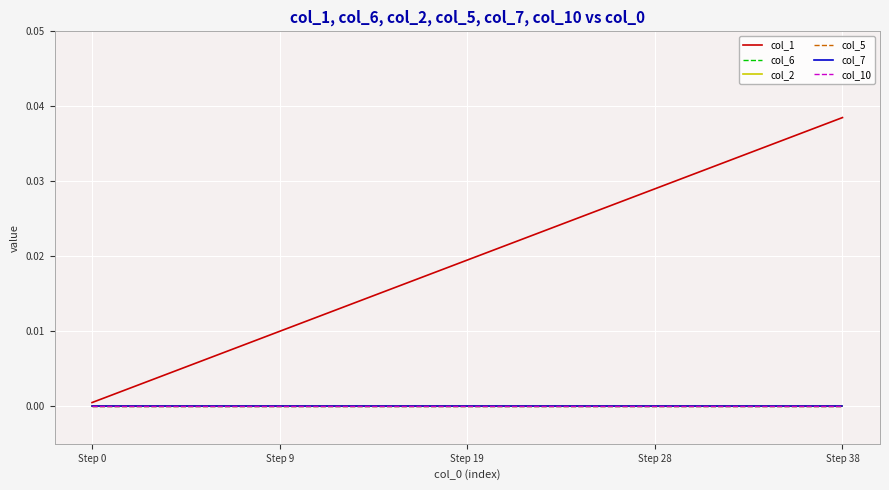

True or false: col_7 and col_5 intersect in this chart.

False